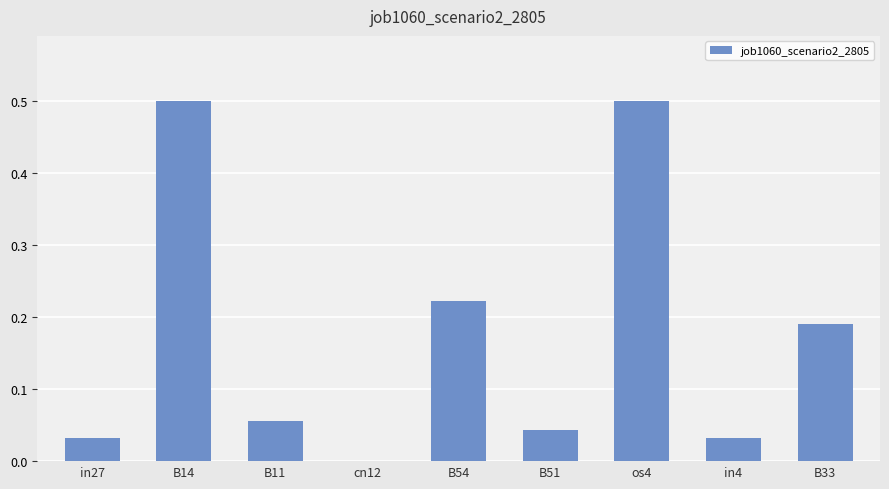

What is the change in value from os4 to B33?

-0.3